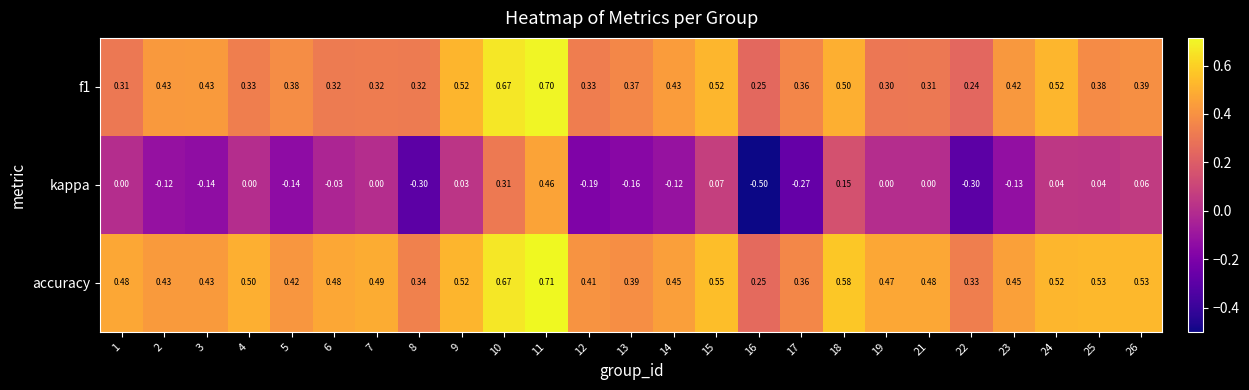

Which series changed the most between 10 and 17?

kappa